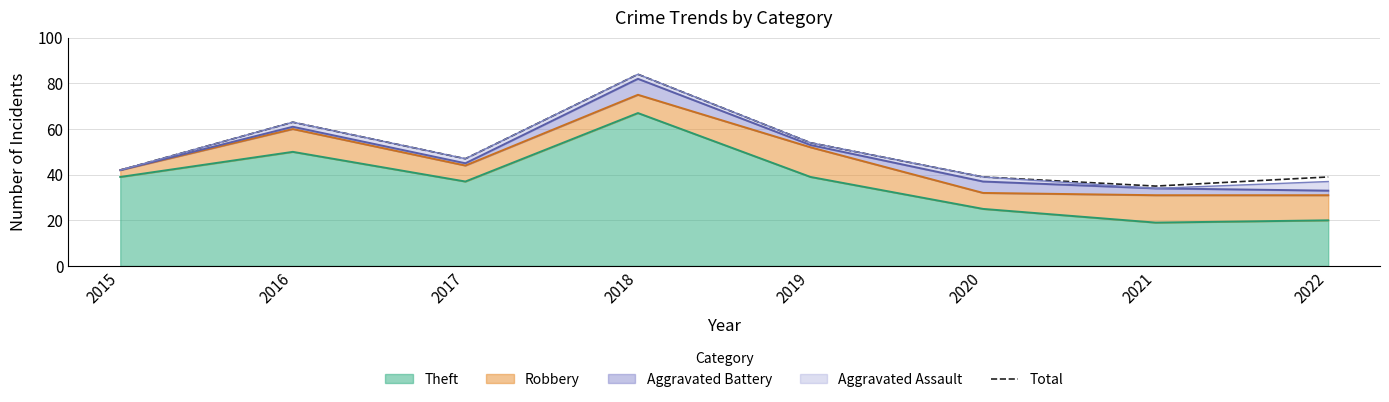

Which label corresponds to the smallest value in the chart?

2021